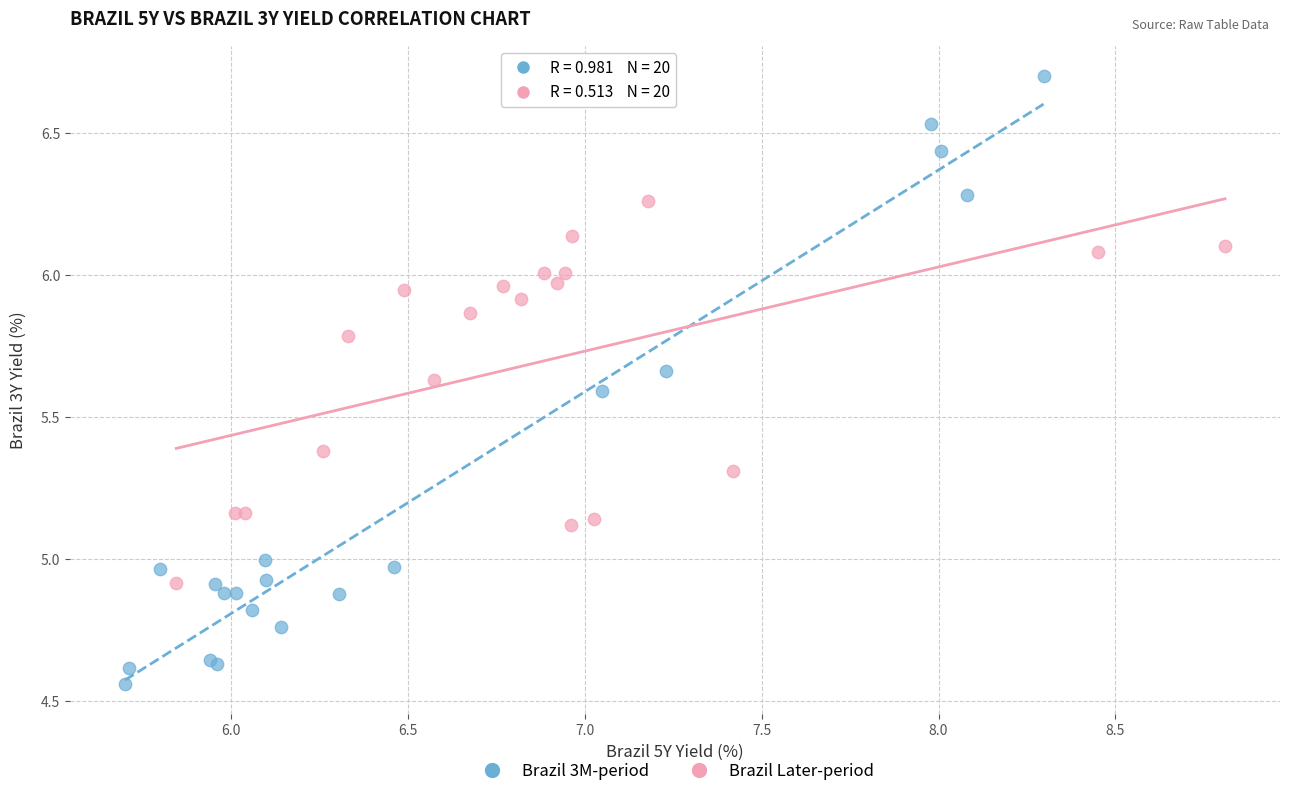

Which series reaches the maximum Y coordinate?

Brazil 3M-period